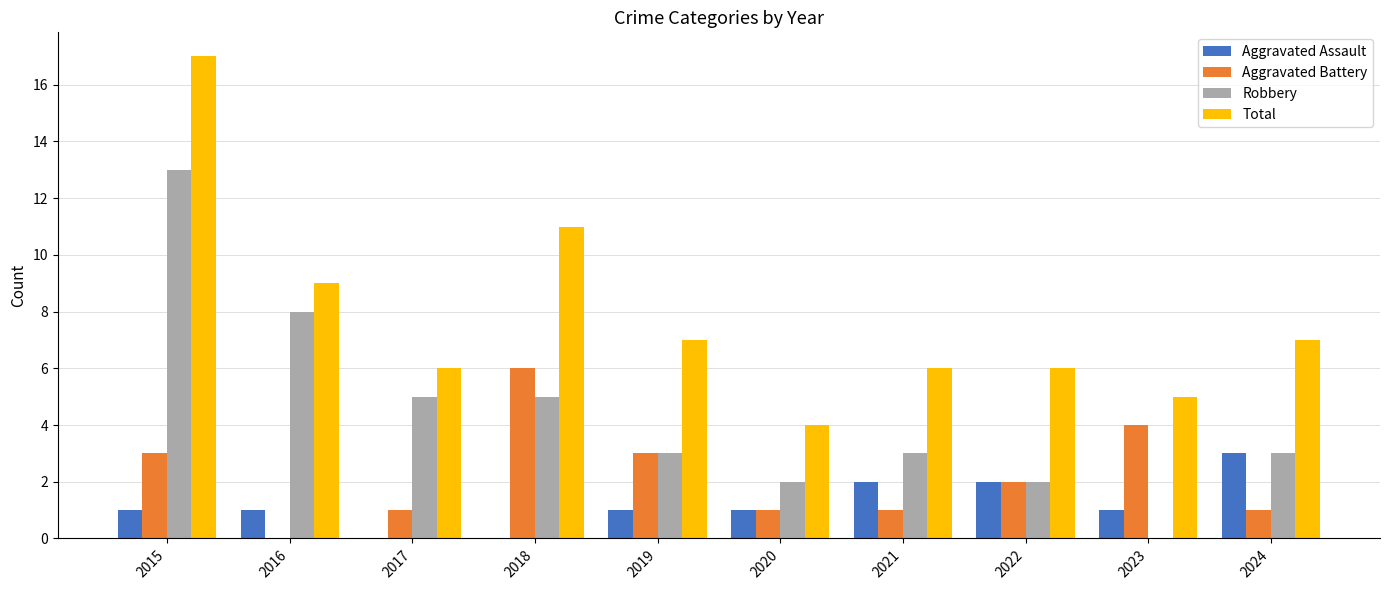

At which category is the sum across all series the highest?

2015